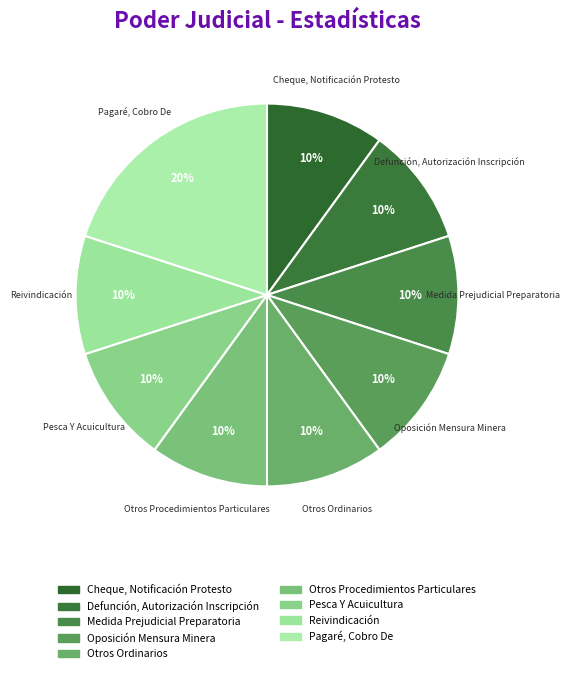

Does Pesca Y Acuicultura represent more than half of the total?

No